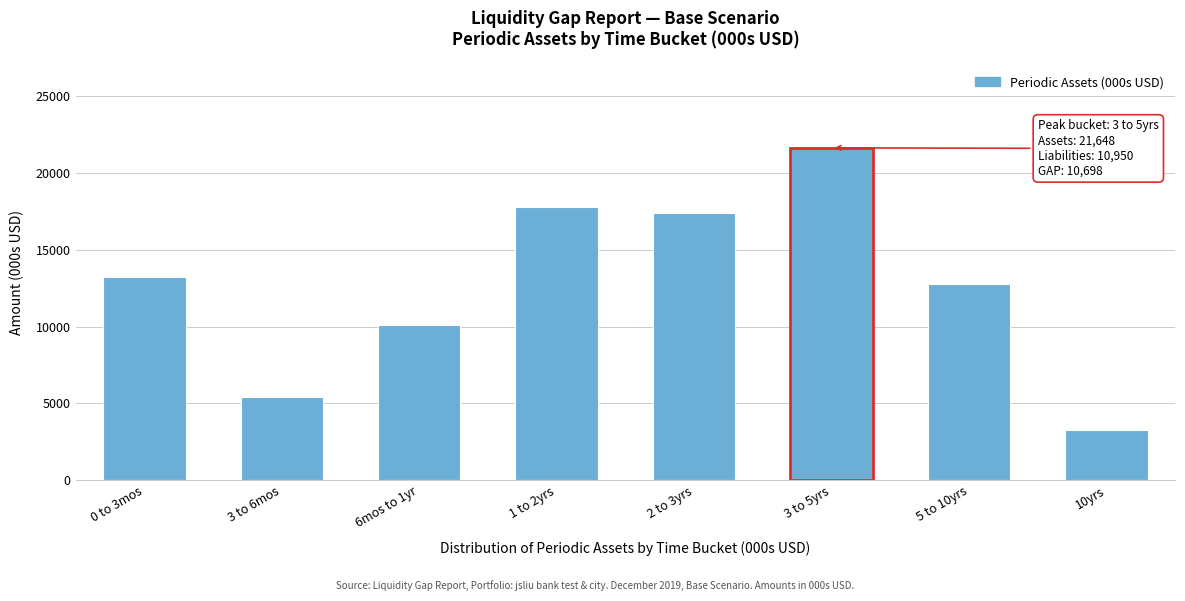

Reading right to left, list all the values displayed in this chart.

10yrs=3234.6	5 to 10yrs=12759.6	3 to 5yrs=21648.0	2 to 3yrs=17393.5	1 to 2yrs=17771.1	6mos to 1yr=10073.6	3 to 6mos=5404.7	0 to 3mos=13208.6